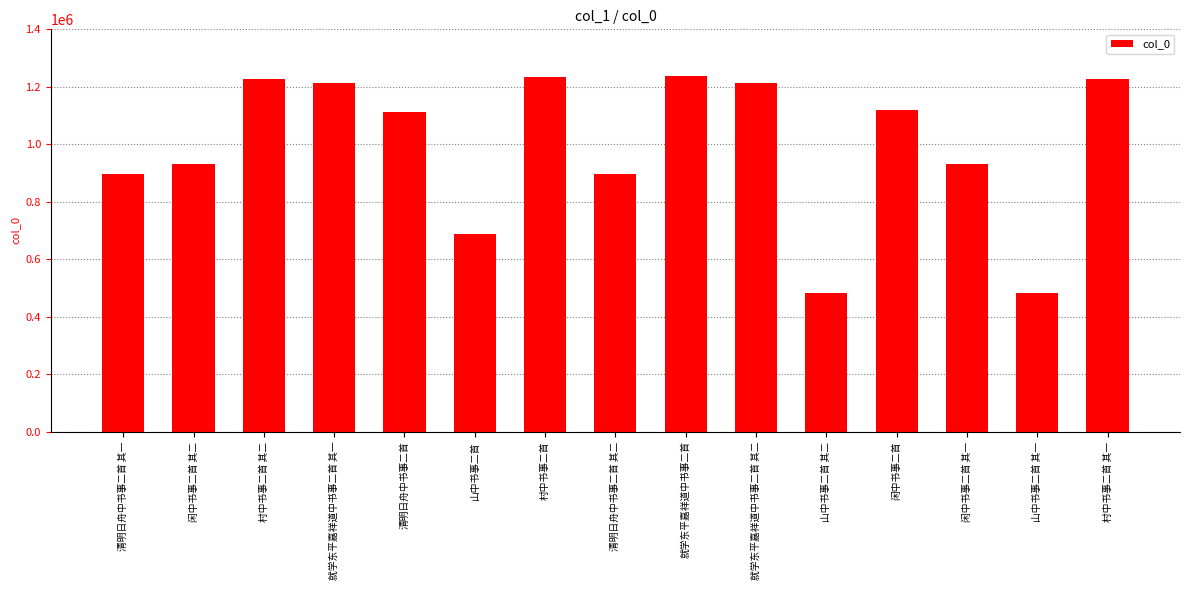

Are the bars horizontal?

No